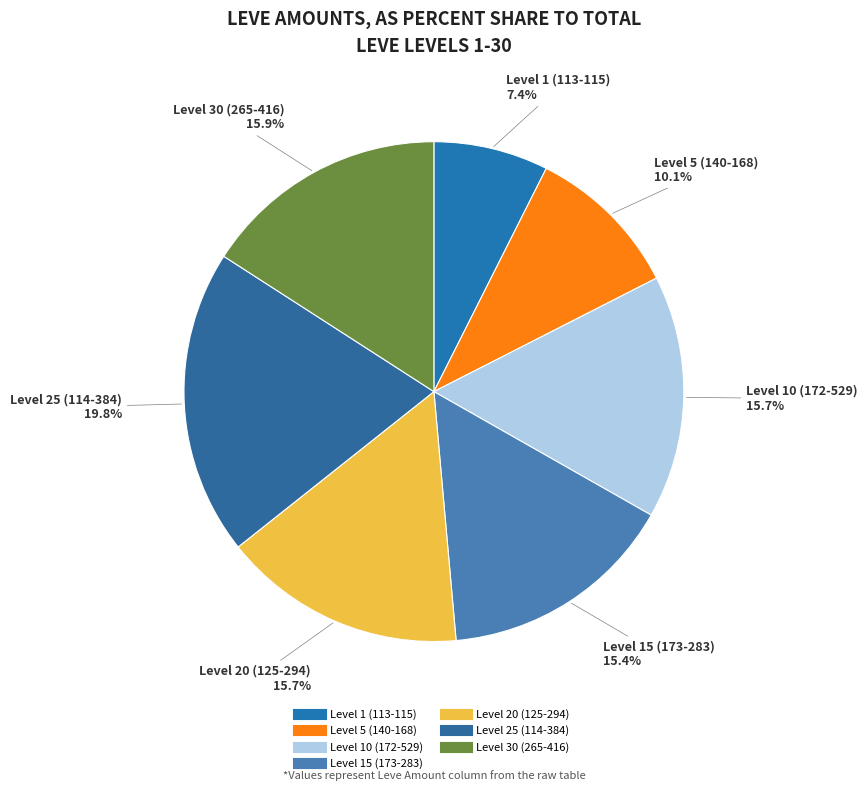

Count the number of slices in the pie.

7